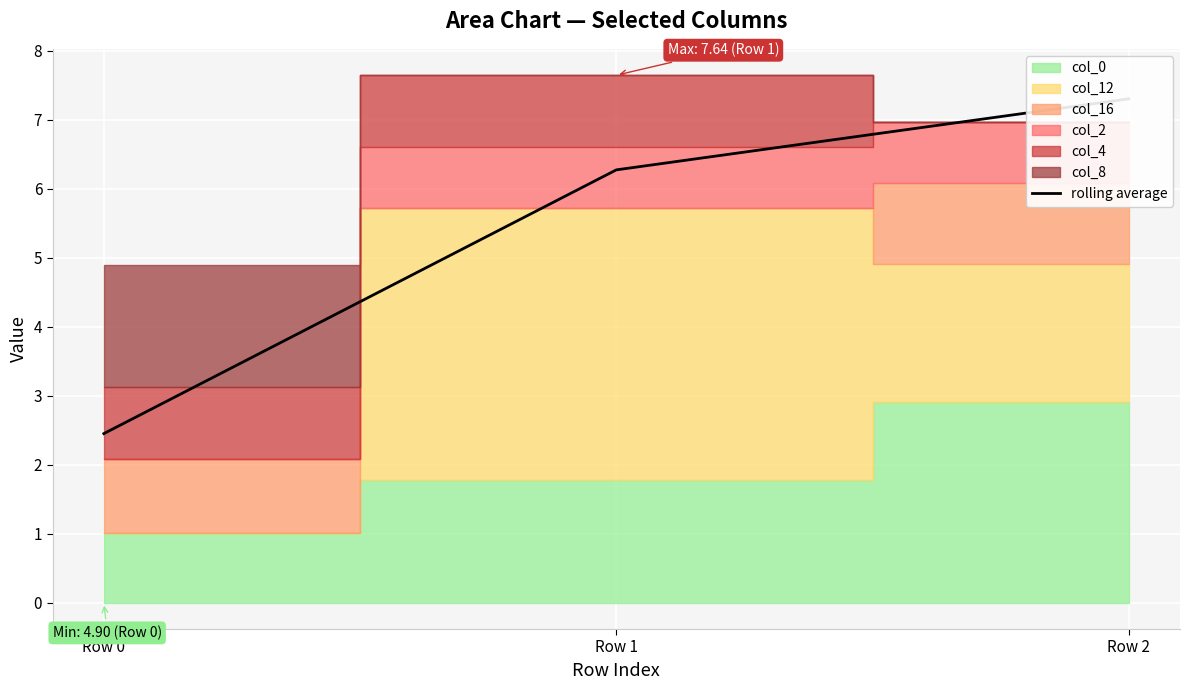

Which label corresponds to the smallest value in the chart?

Row 0